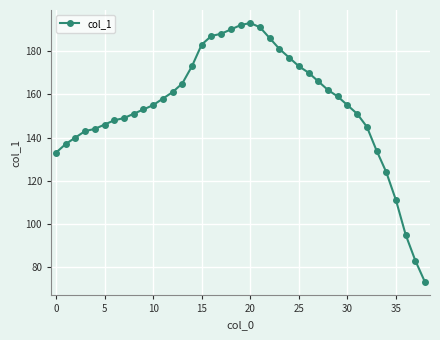

What is the difference between the maximum and second lowest values?

110